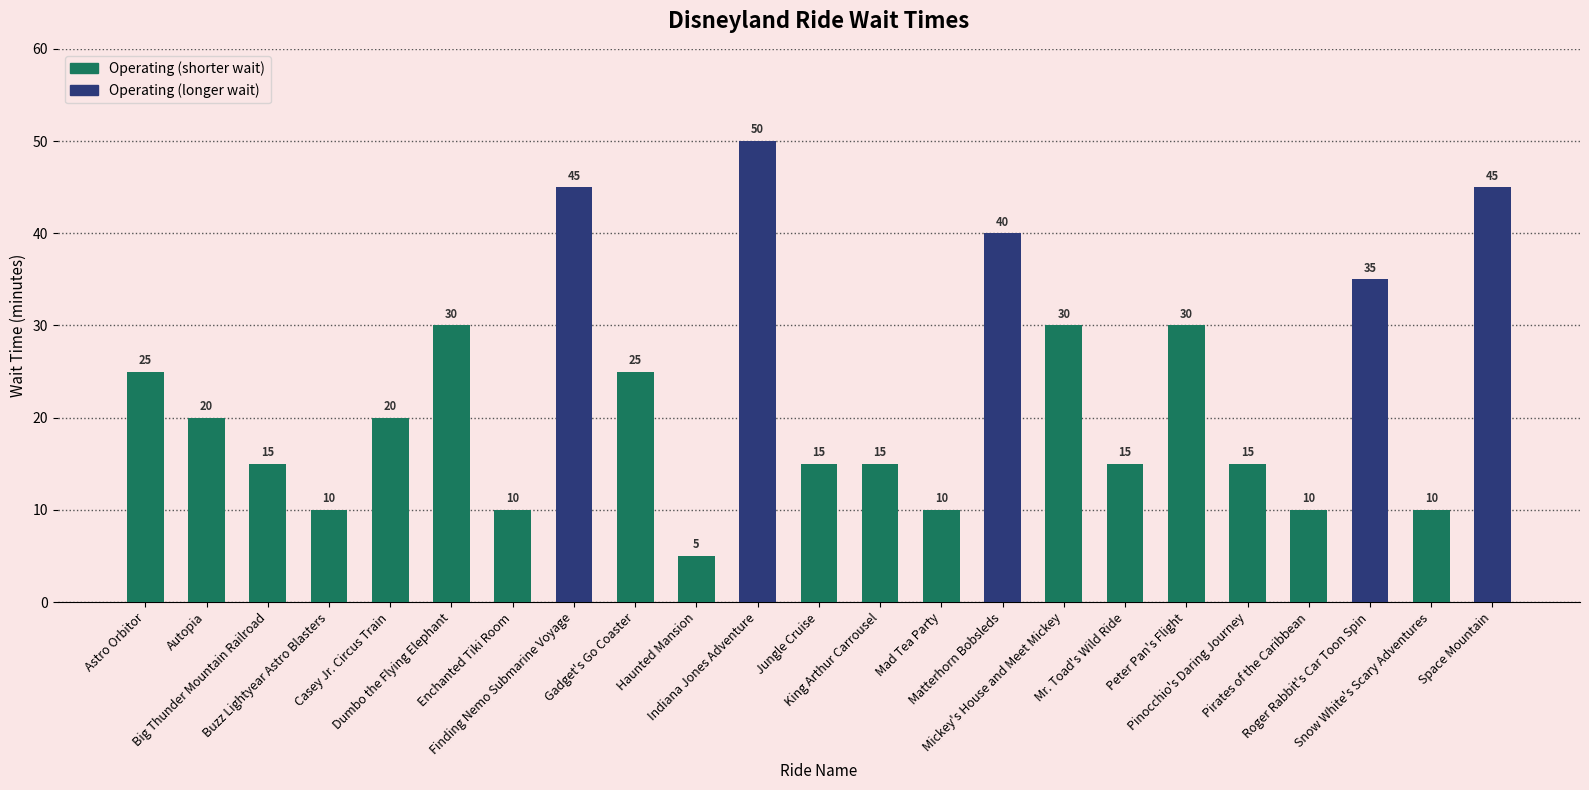

How many series are shown in this chart?

1